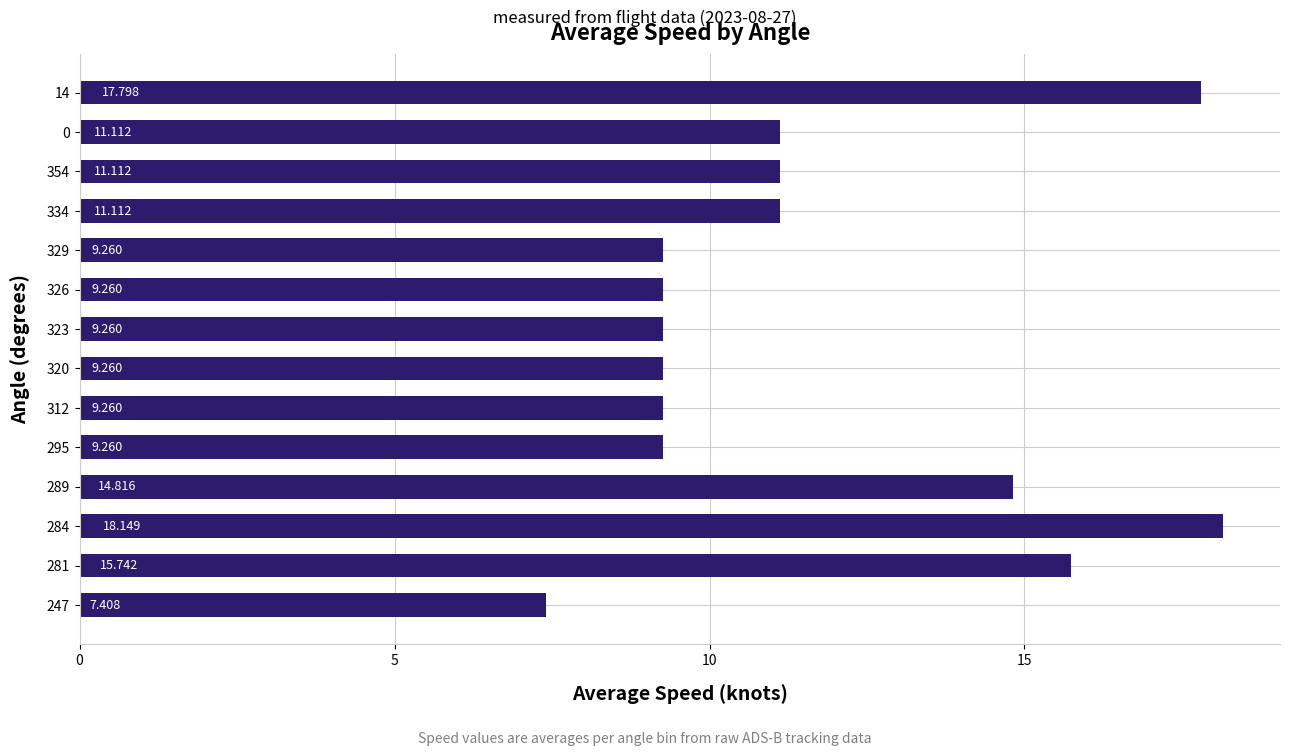

Does the chart contain any negative values?

No